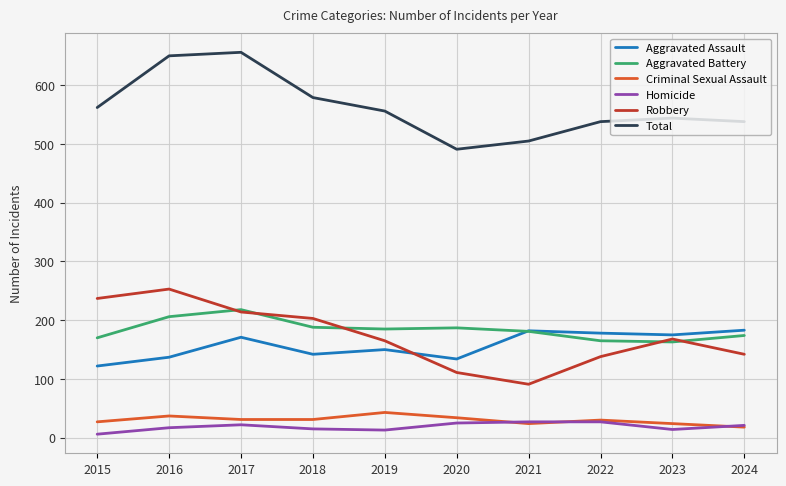

What is the maximum value for Robbery?

253